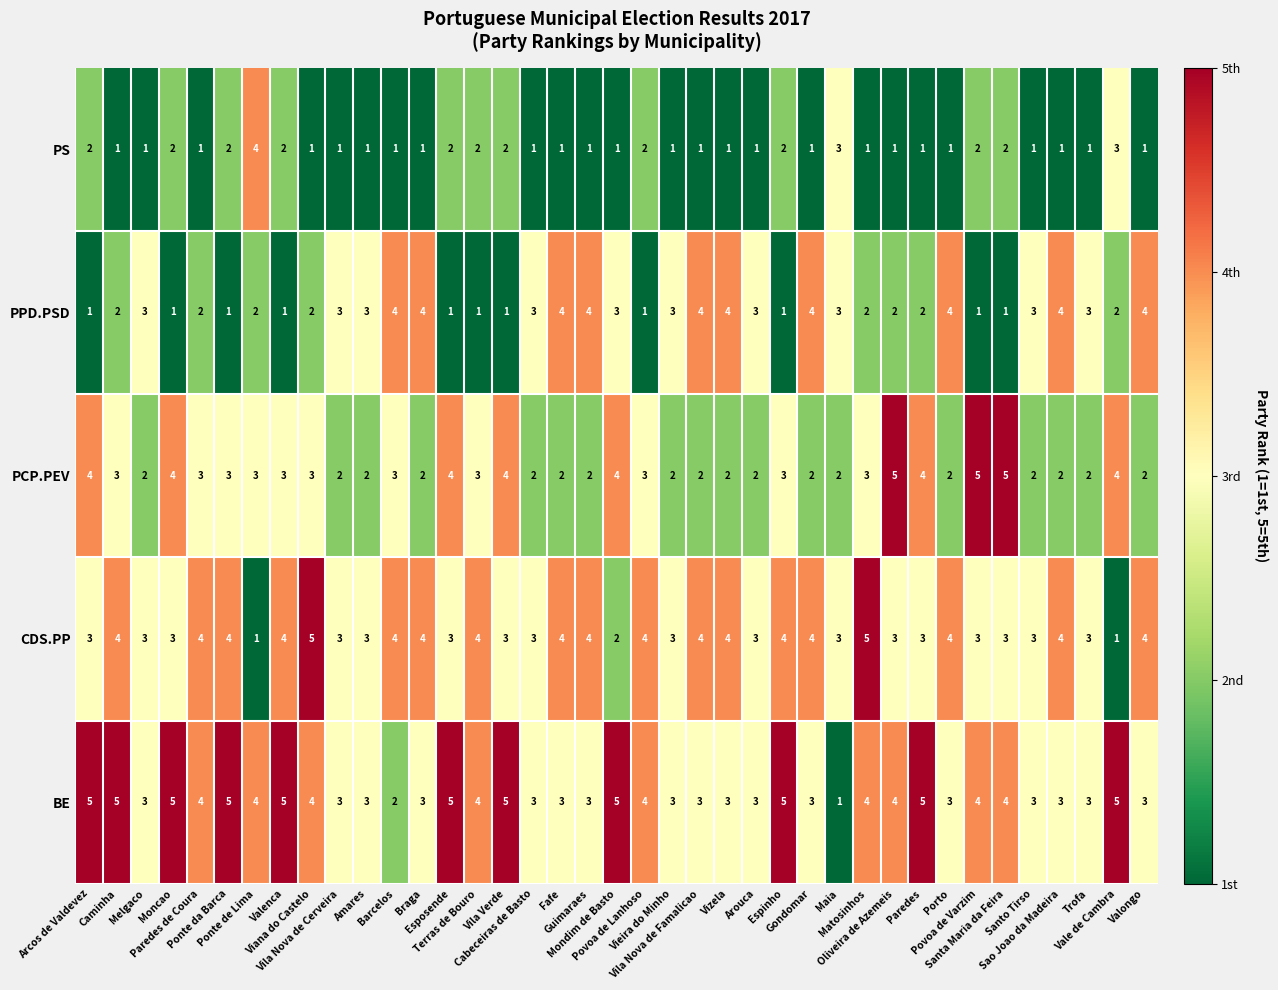

Which series has the largest total across all categories?

BE